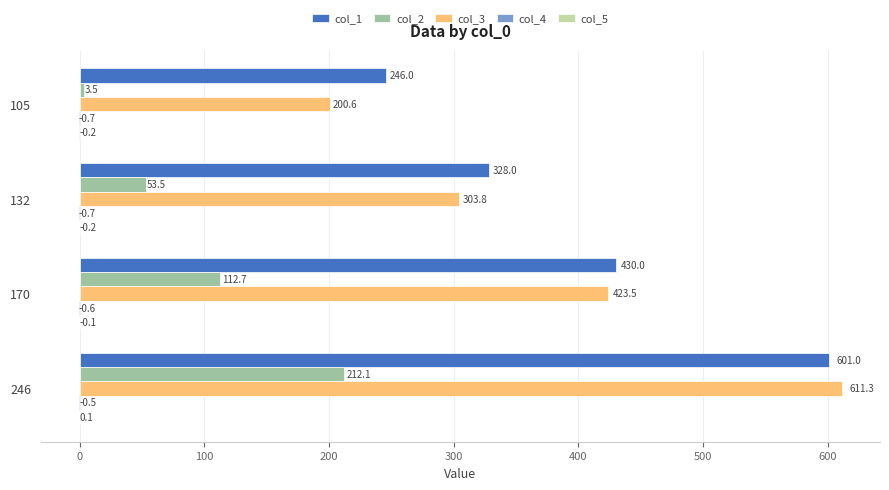

Which series changed the most between 170 and 246?

col_3